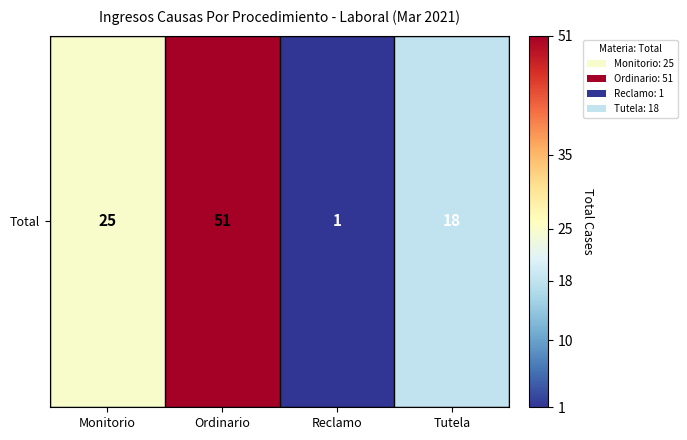

How many values are between 18 and 51?

3